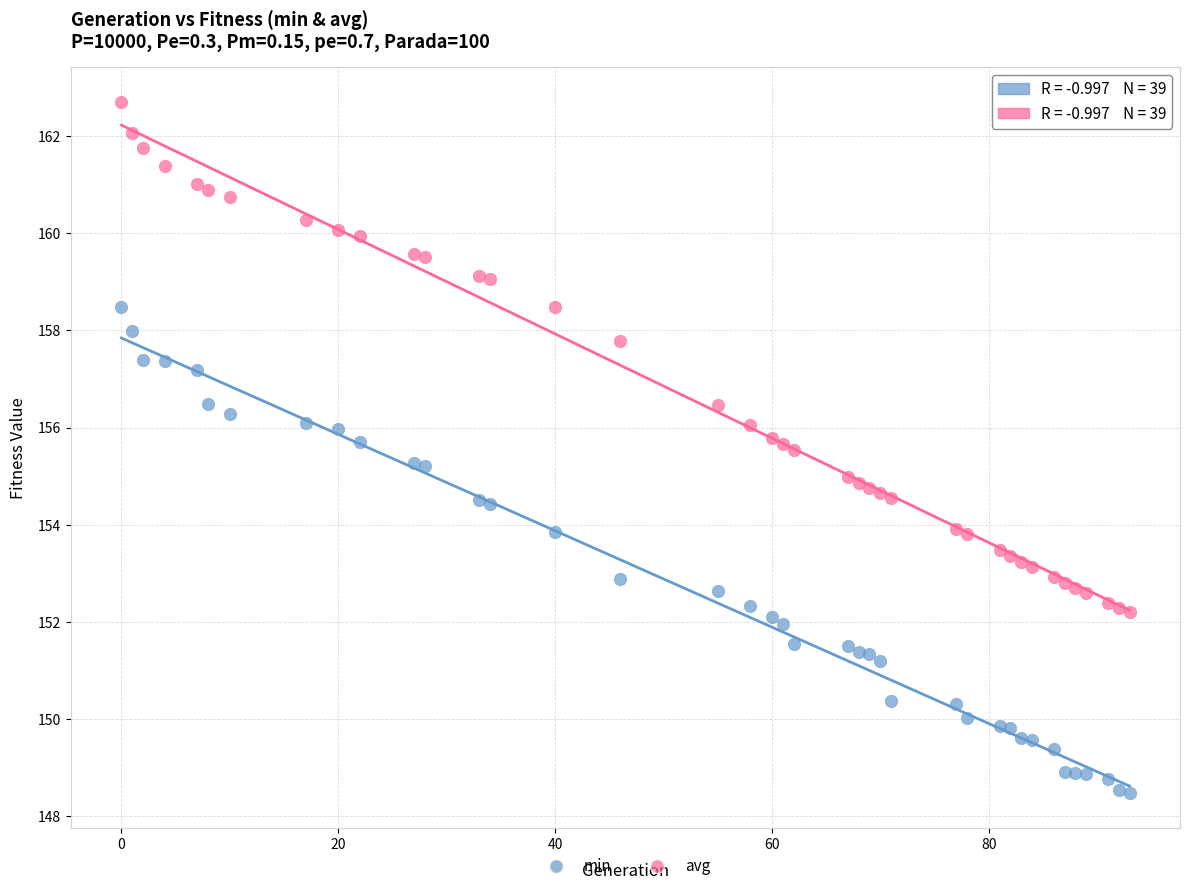

Which series reaches the maximum Y coordinate?

avg